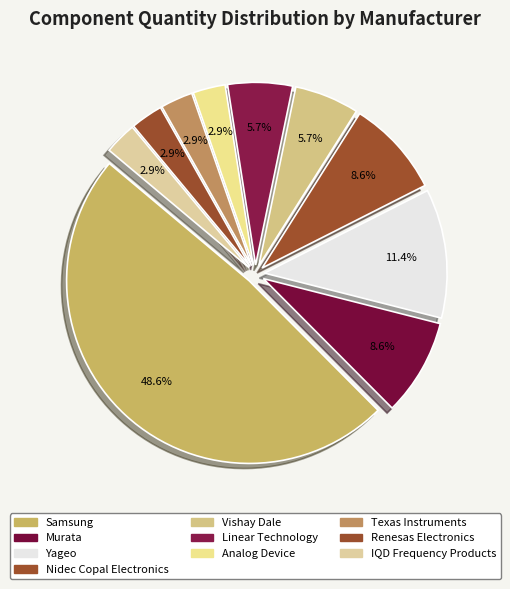

What percentage is NOT represented by IQD Frequency Products?

97.1%